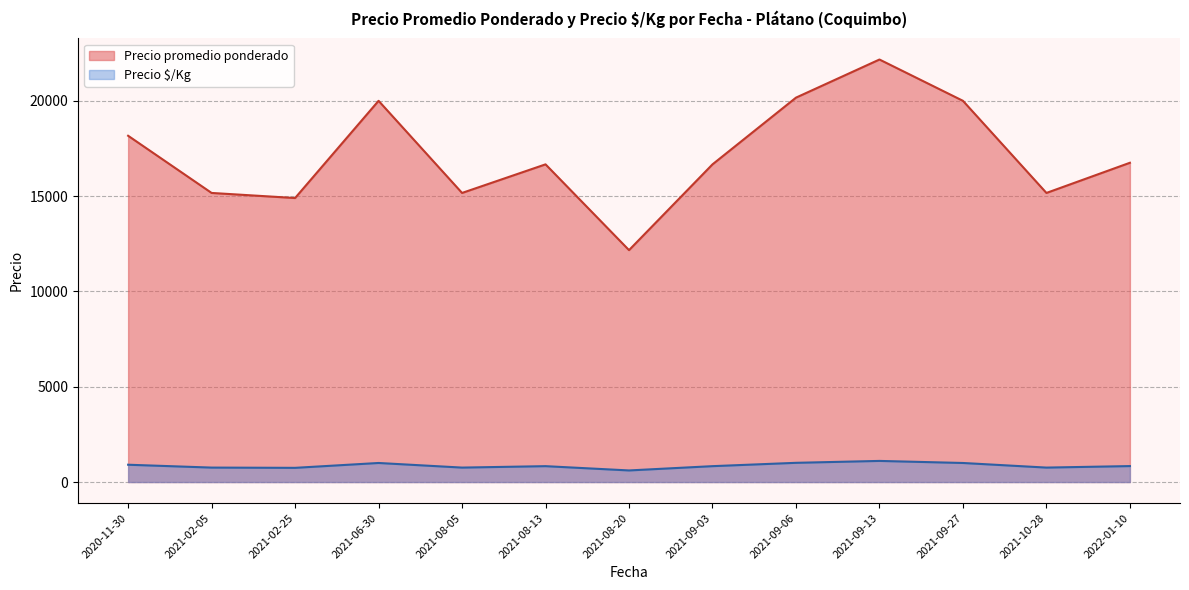

What is the sum of the Precio $/Kg values at 2021-08-13 and 2021-09-03?

1666.7